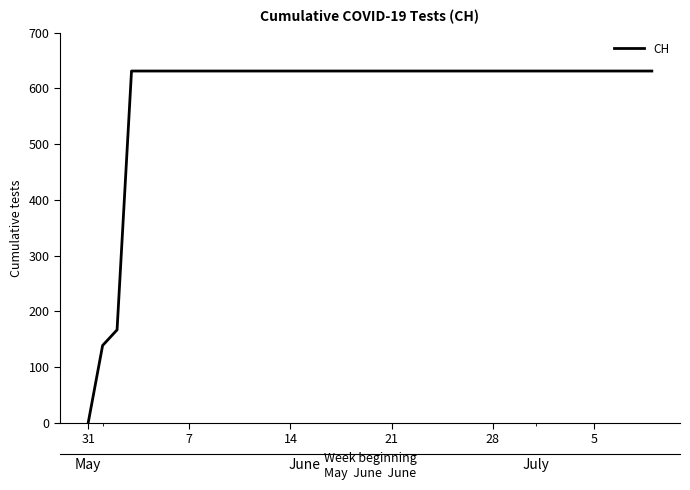

Which category has the lowest value across all series?

31